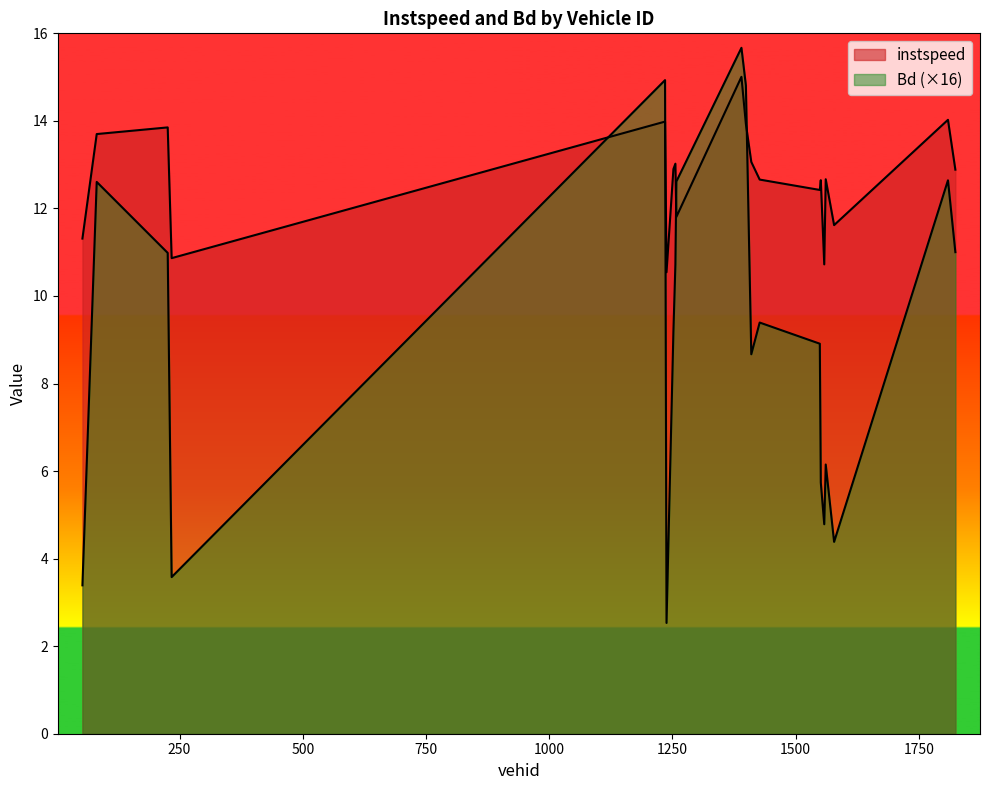

How many lines are shown in the chart?

2